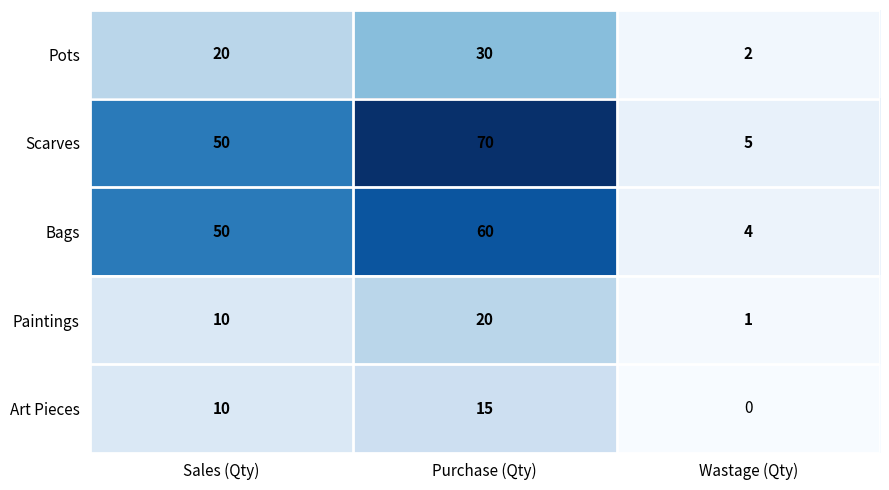

What is the maximum value for Art Pieces?

15